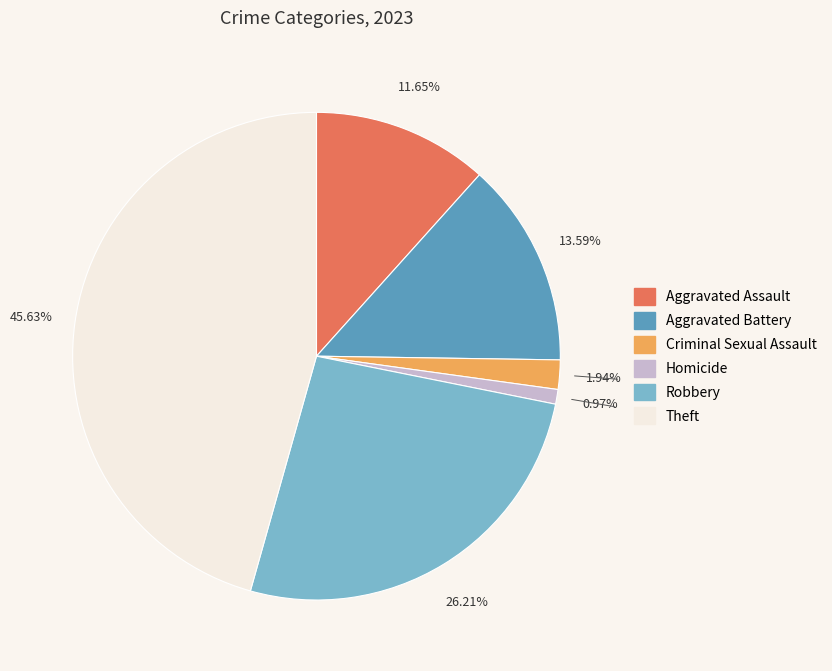

Approximately how many times larger is the value at Aggravated Battery compared to Aggravated Assault?

1.2